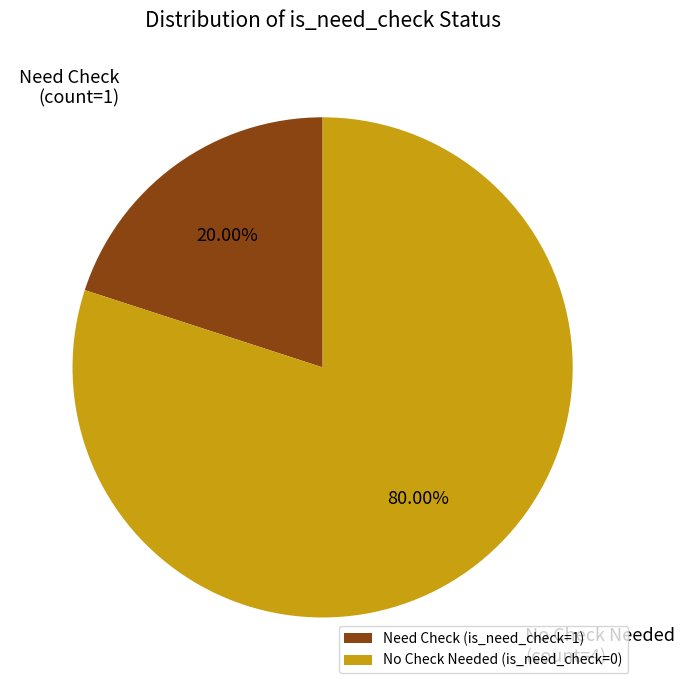

Which has a higher value, No Check Needed (is_need_check=0) or Need Check (is_need_check=1)?

No Check Needed (is_need_check=0)